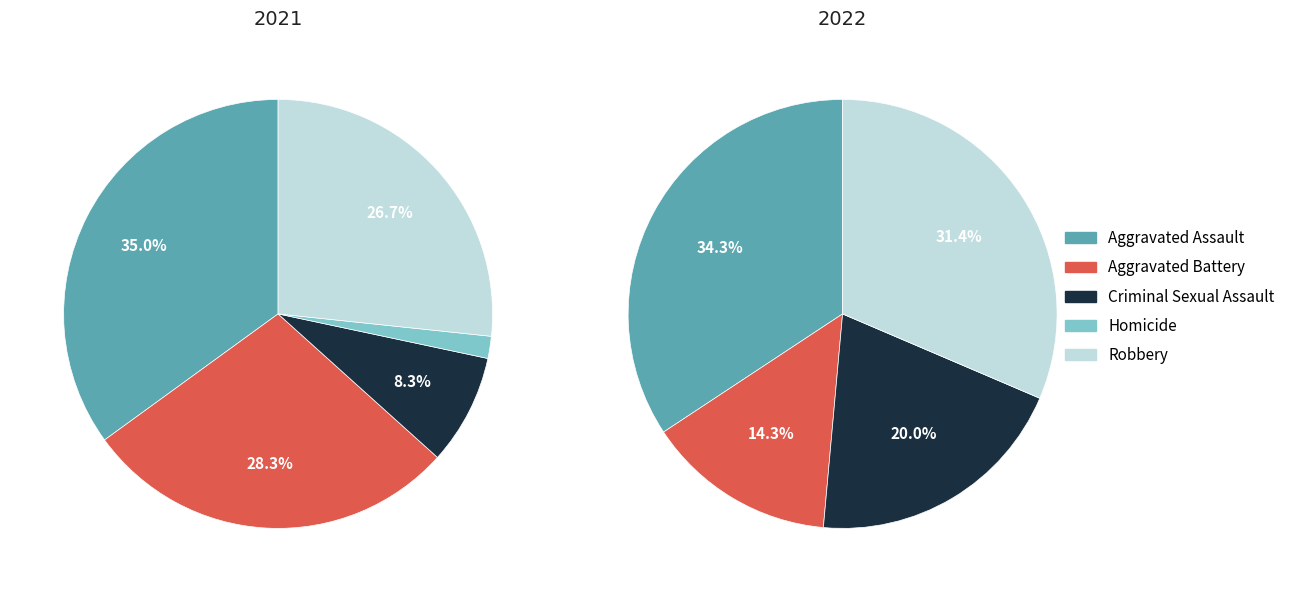

The 3 slice represents 1% of the pie. True or false?

False